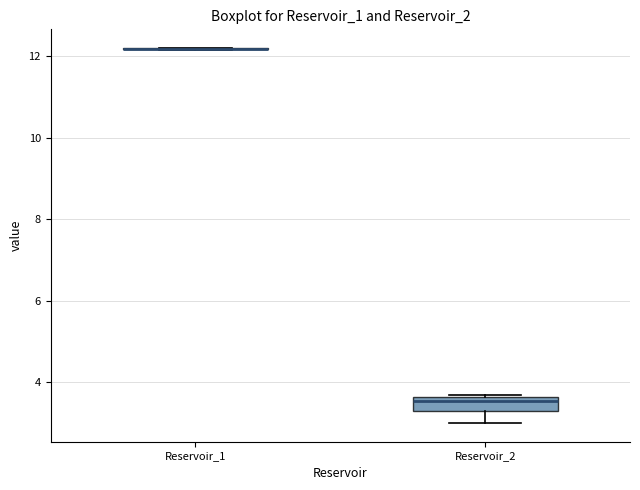

Reading left to right, read every box against the y-axis: the position of its median line, the range the box covers, and the ends of its whiskers. The values are not printed on the chart, so give them approximately, as read against the axis.

Reservoir_1: box collapsed to a line at 12.2, whiskers 12.2 to 12.2
Reservoir_2: median 3.6 (just below the box's upper edge), box 3.2 to 3.6, whiskers 3.0 to 3.8